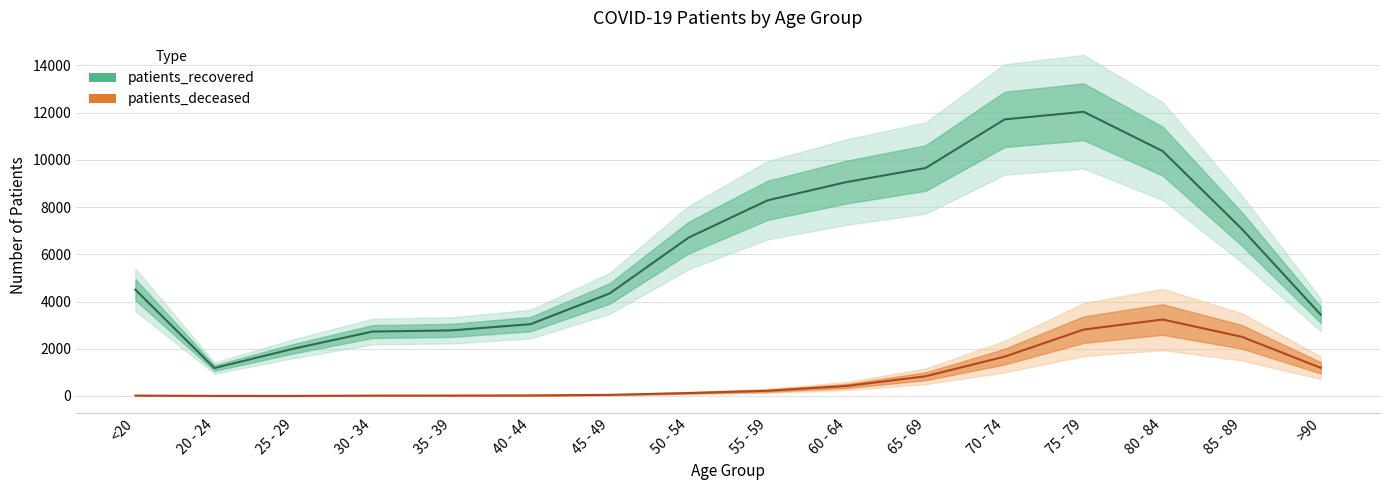

Where is patients_recovered nearest to the value 6609?

50 - 54